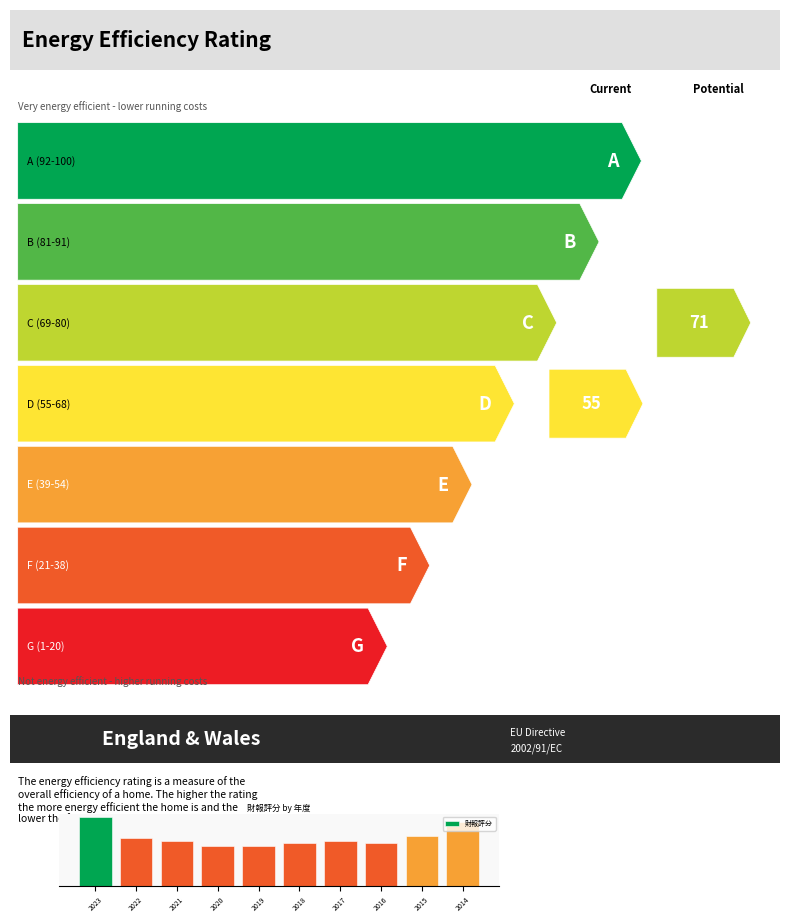

Does the chart contain stacked bars?

No